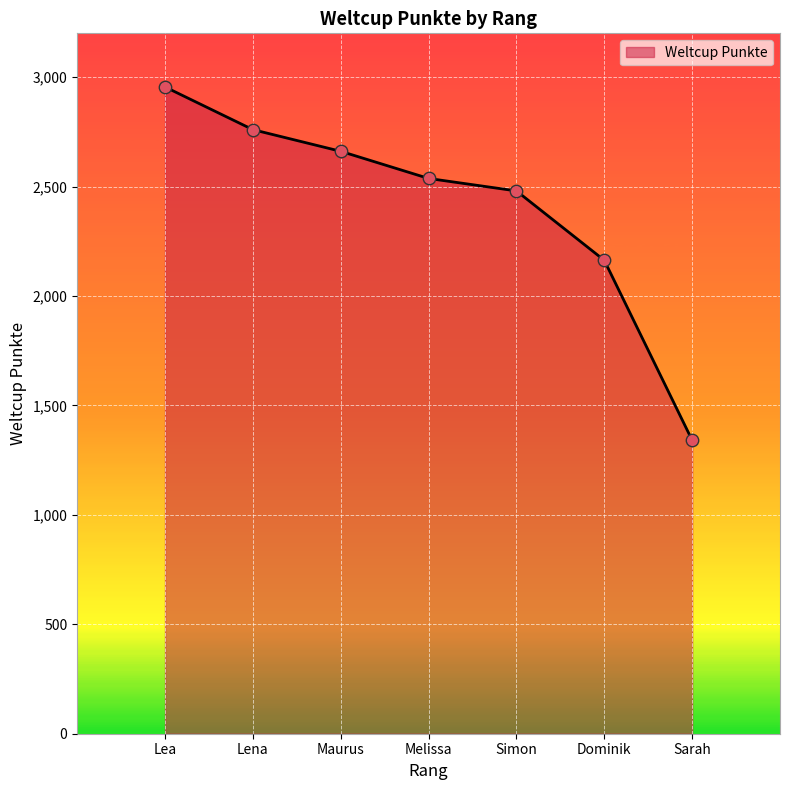

Which has a higher value, Maurus or Lena?

Lena